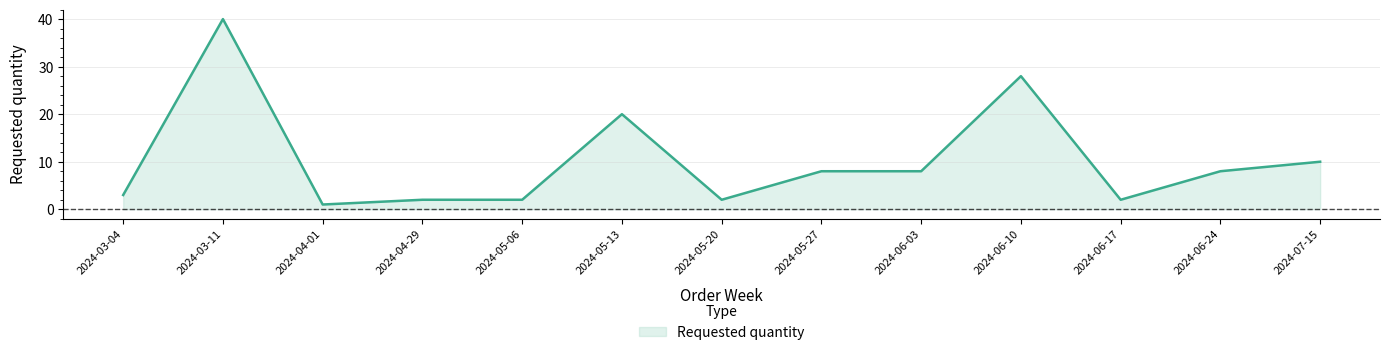

What position from the left is 2024-05-20?

7